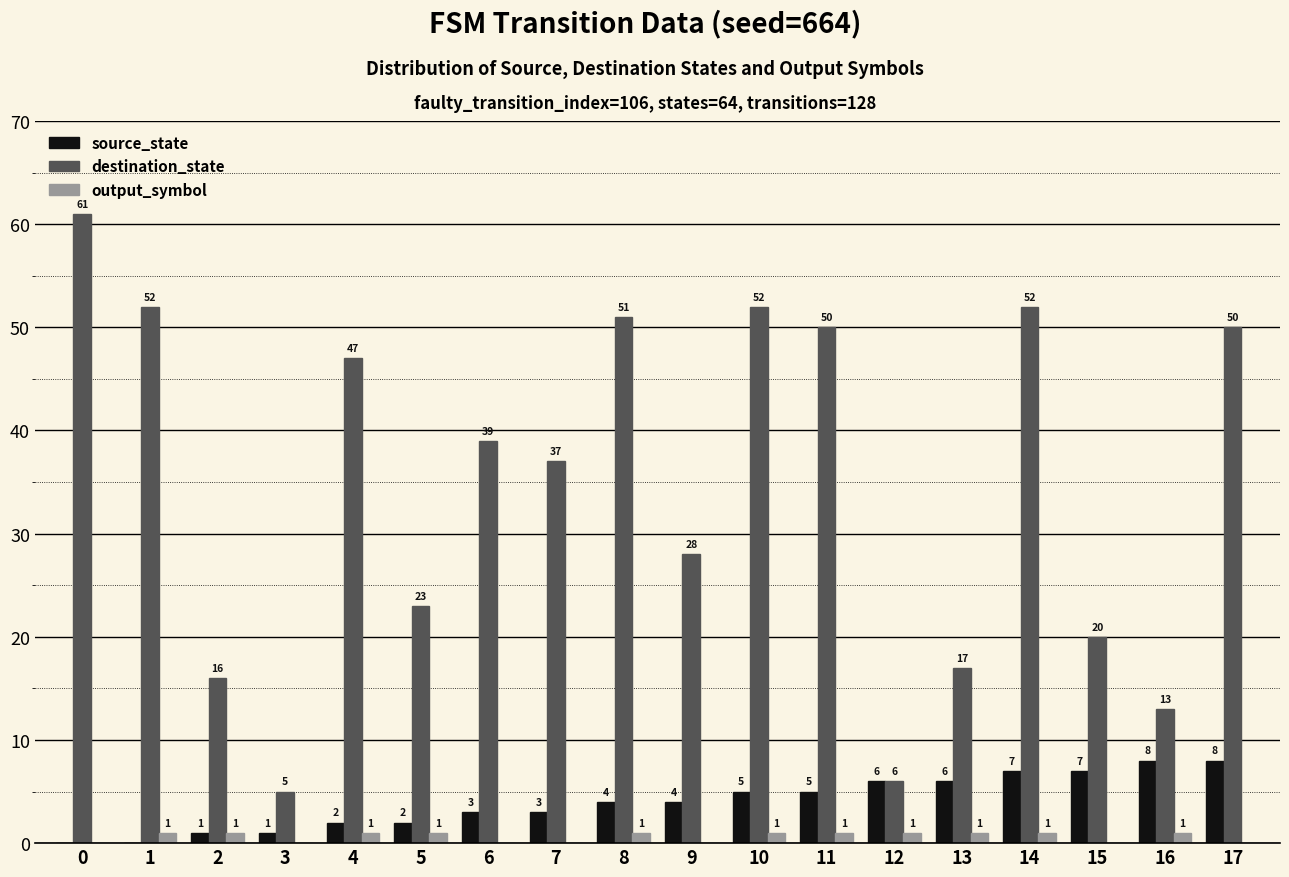

Are the bars grouped side by side (vs. stacked)?

Yes